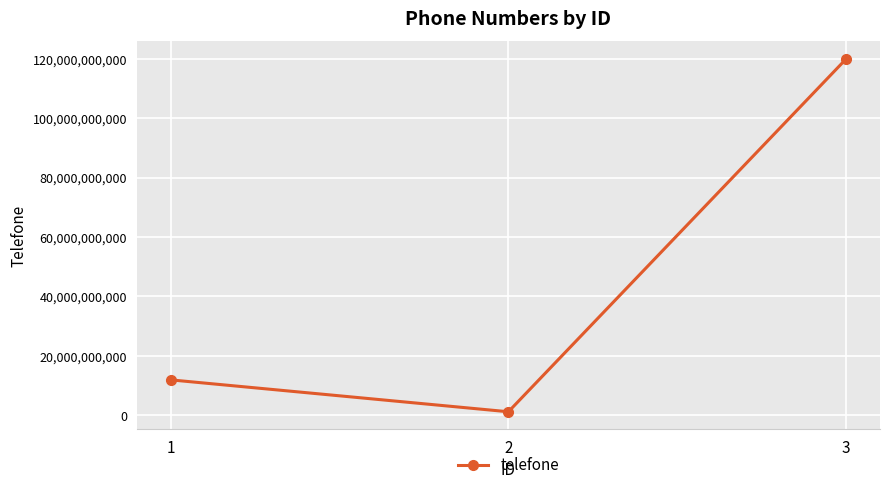

What is the greatest value displayed?

119999999999